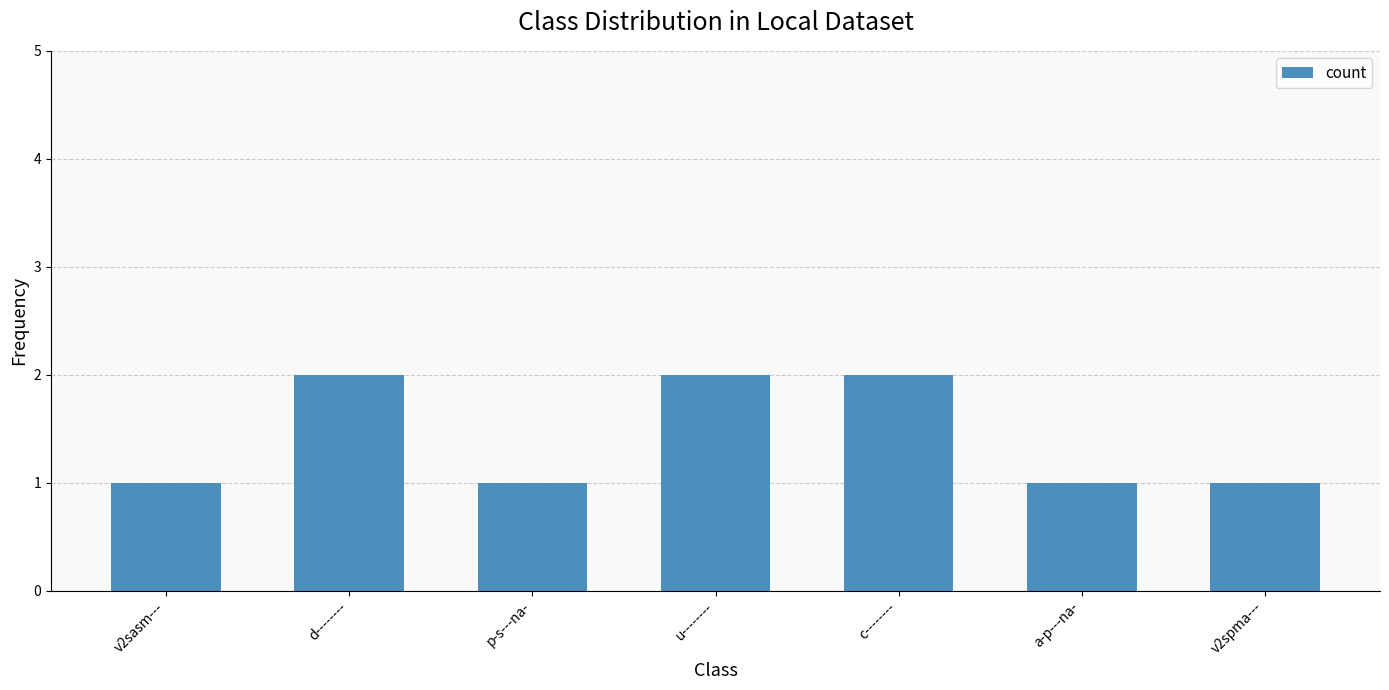

Reading left to right, what are all the values shown in this chart?

1	2	1	2	2	1	1